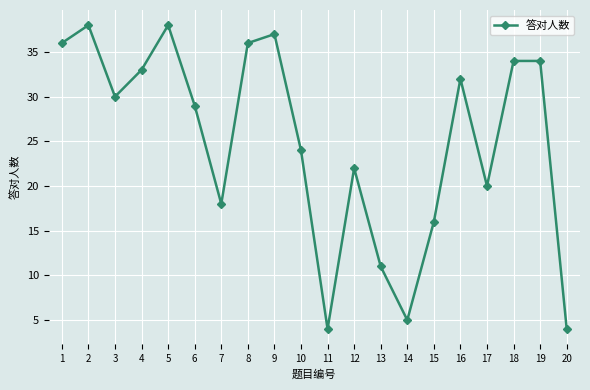

What value does the data have at 2, to the nearest 5?

40